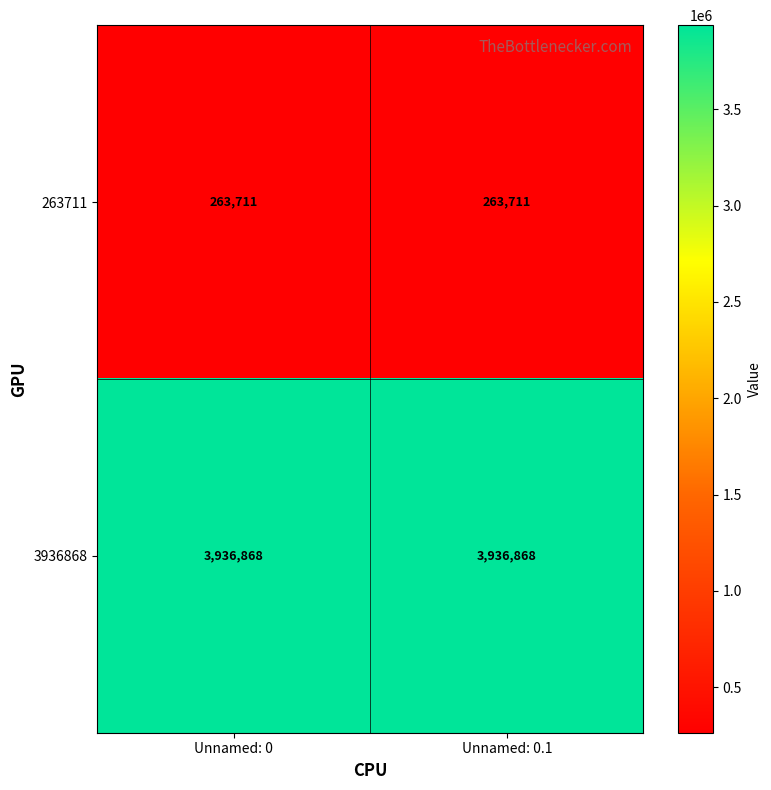

Read the 3936868 value at Unnamed: 0.1.

3936868